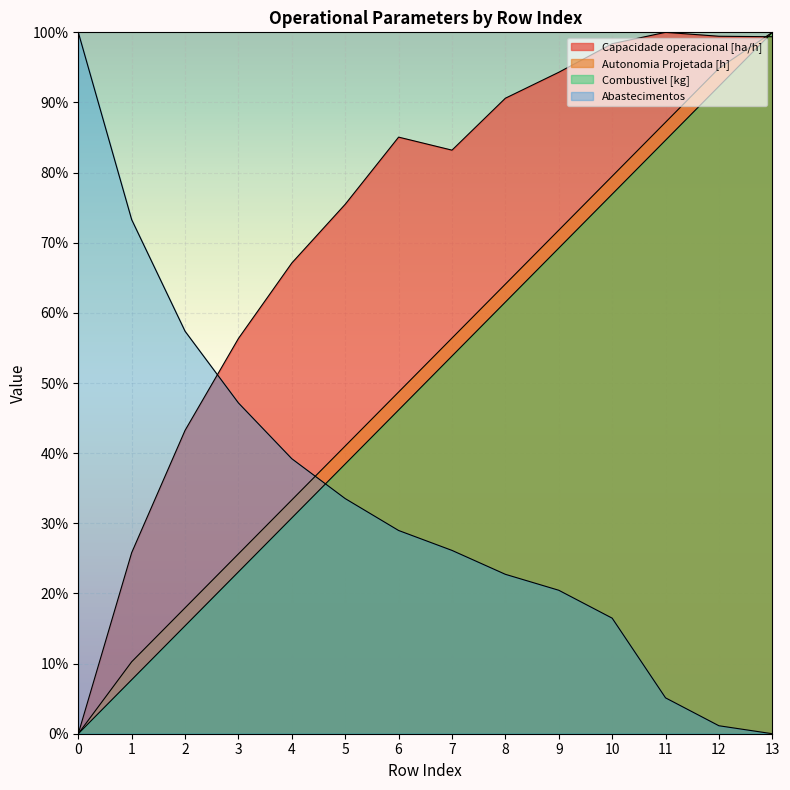

True or false: Capacidade operacional [ha/h] and Abastecimentos intersect in this chart.

True